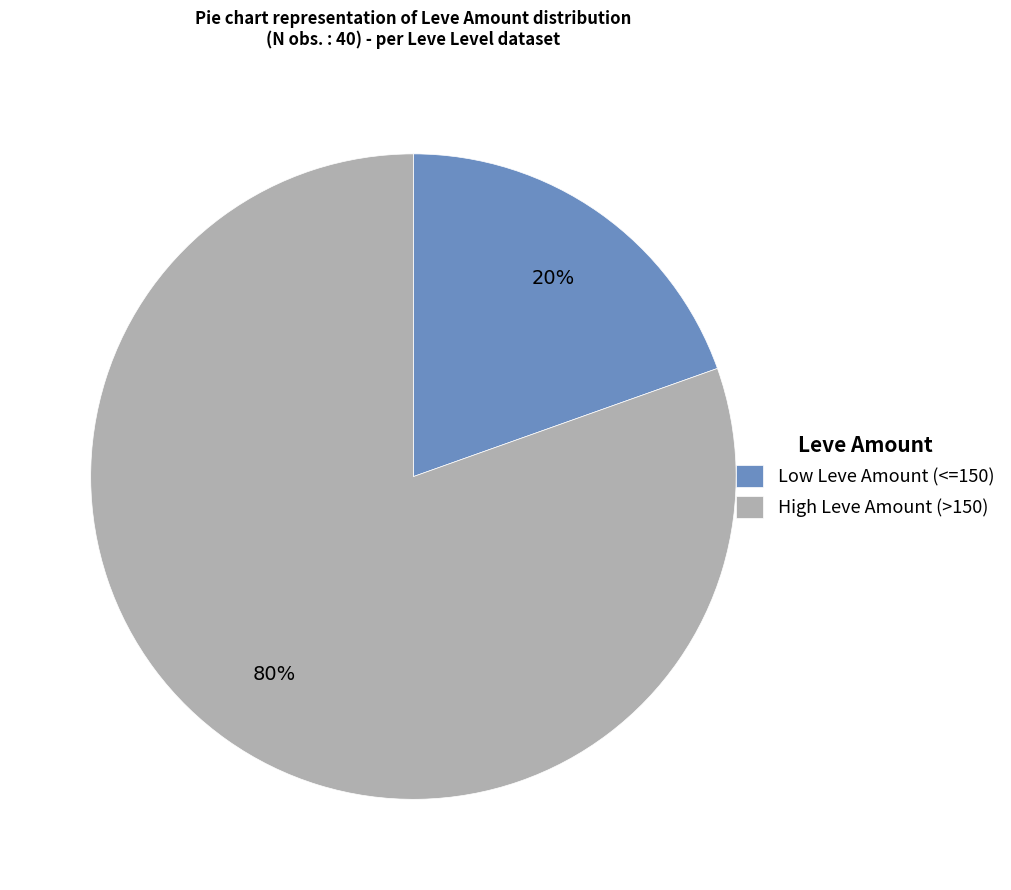

Which slice is the smallest?

Low Leve Amount (<=150)